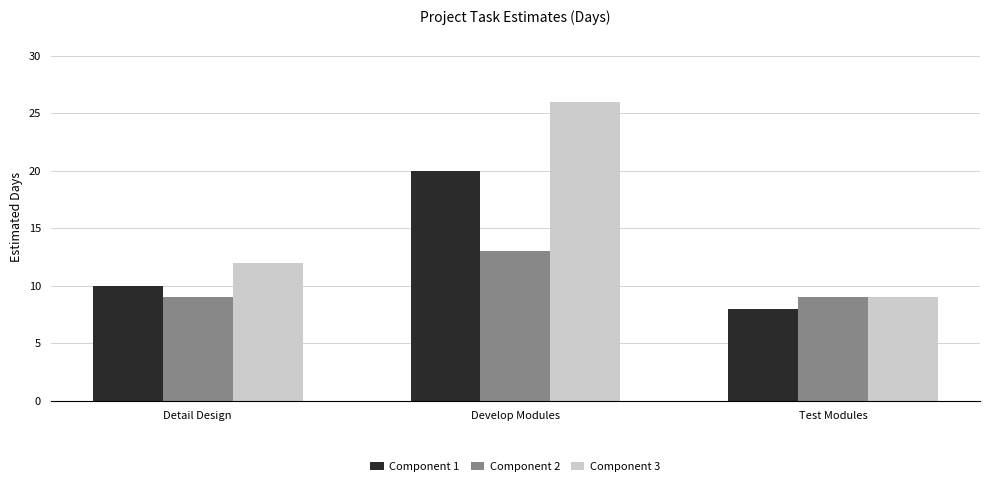

Between Detail Design and Develop Modules, which series saw the biggest shift?

Component 3